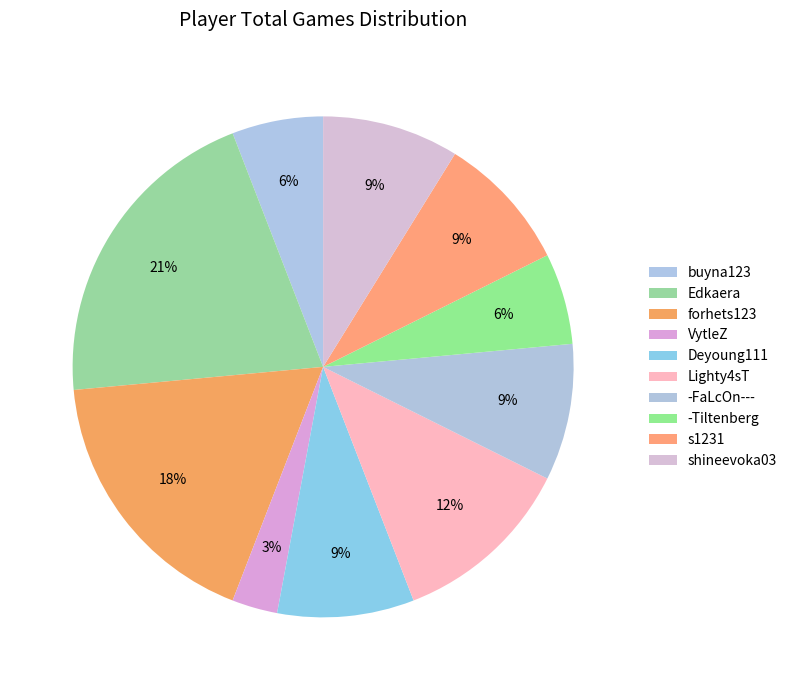

To the nearest percent, what is the average slice percentage?

10%